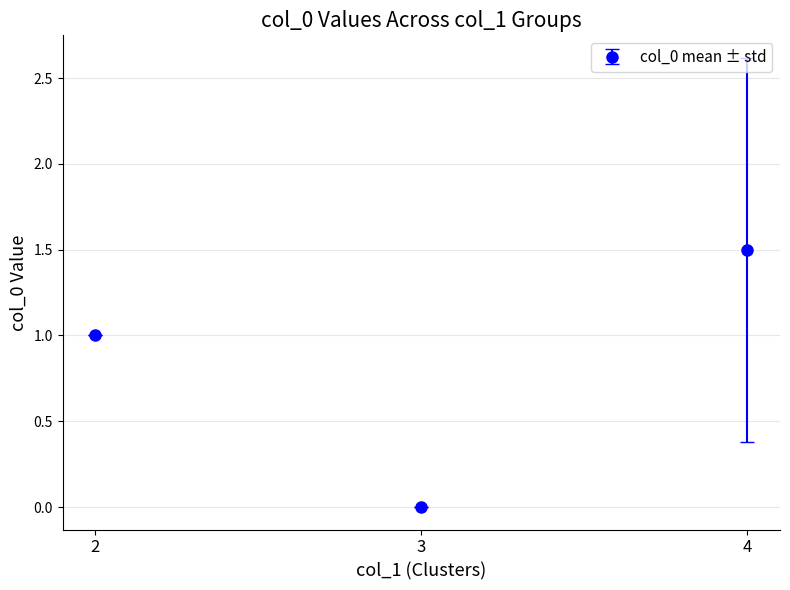

Is it true that the value at 4 is 1?

False